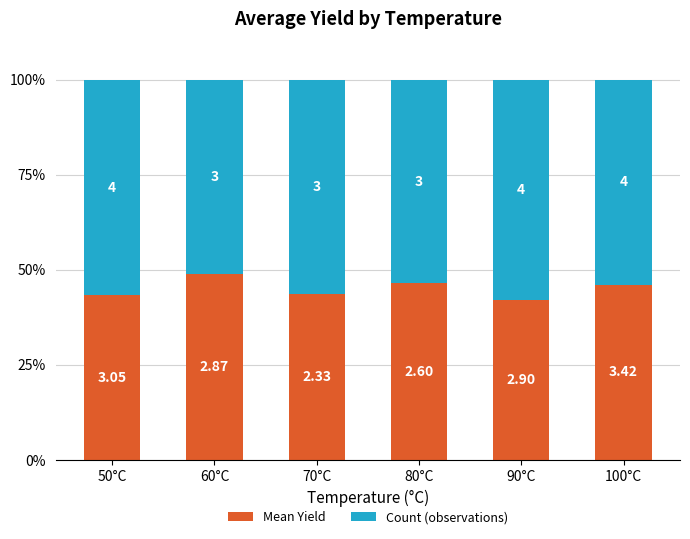

What is the value of the Mean Yield bar at the 3rd from the left?

43.7